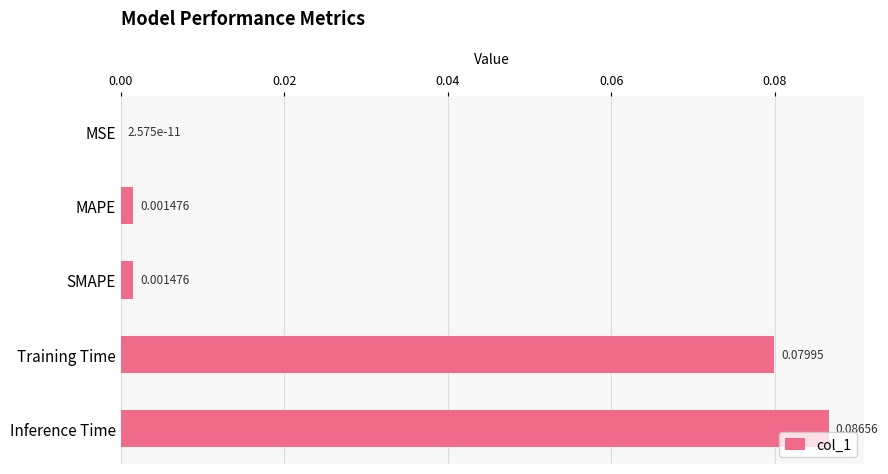

Which has a higher value, SMAPE or MSE?

SMAPE